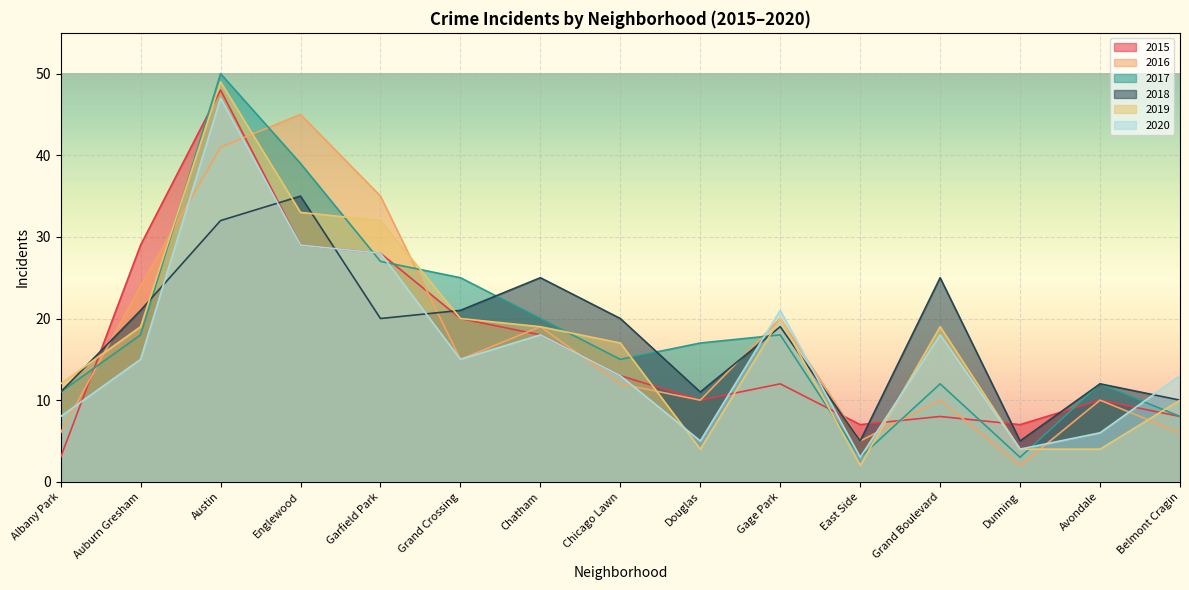

Count the number of data series in this chart.

6